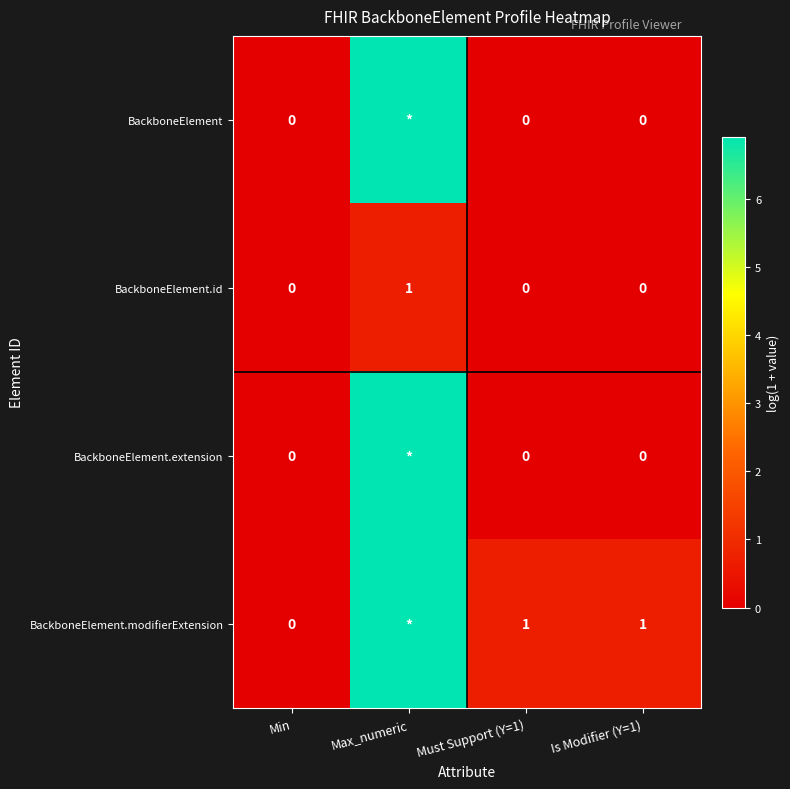

At which category is the sum across all series the highest?

Max_numeric